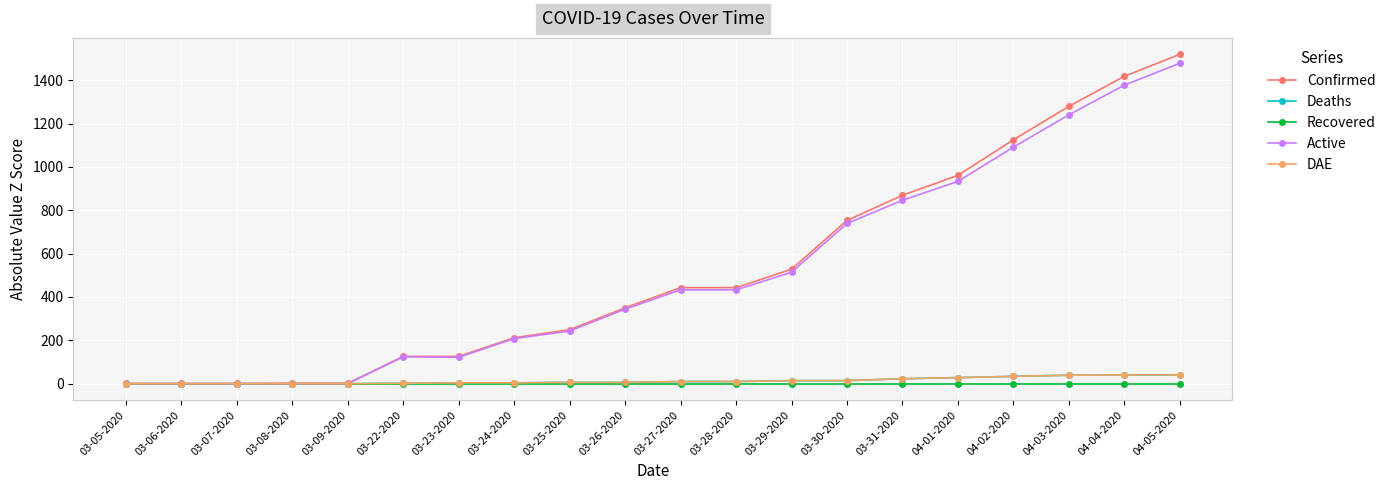

Is this an area chart (filled region under the line)?

No